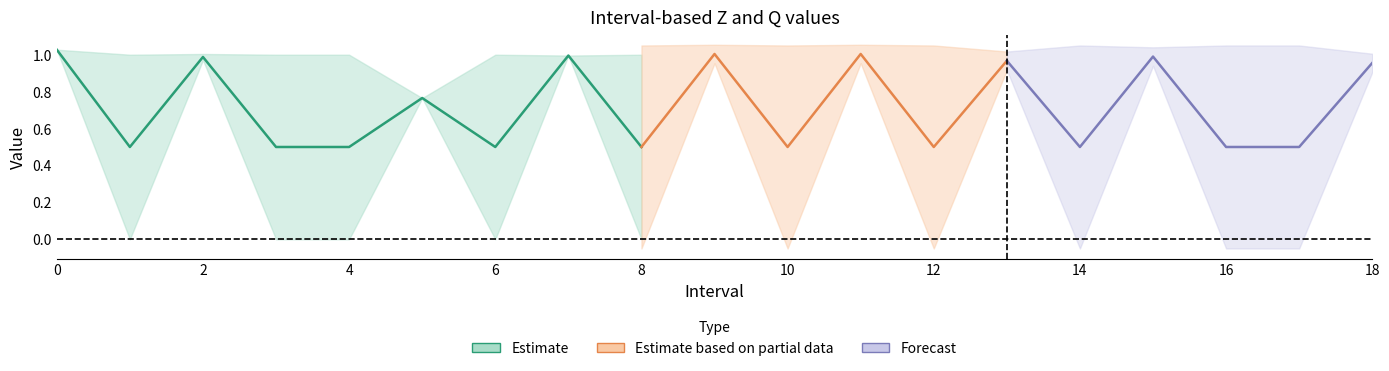

Is the value of Zmin at 17.0 greater than the value of Zmax at 12.0?

No